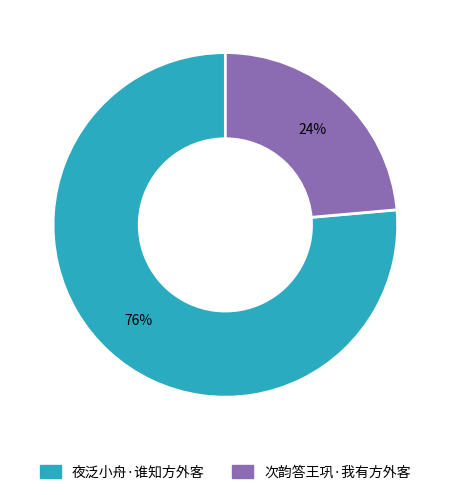

To the nearest percent, what is the combined percentage of 夜泛小舟·谁知方外客 and 次韵答王巩·我有方外客?

100%